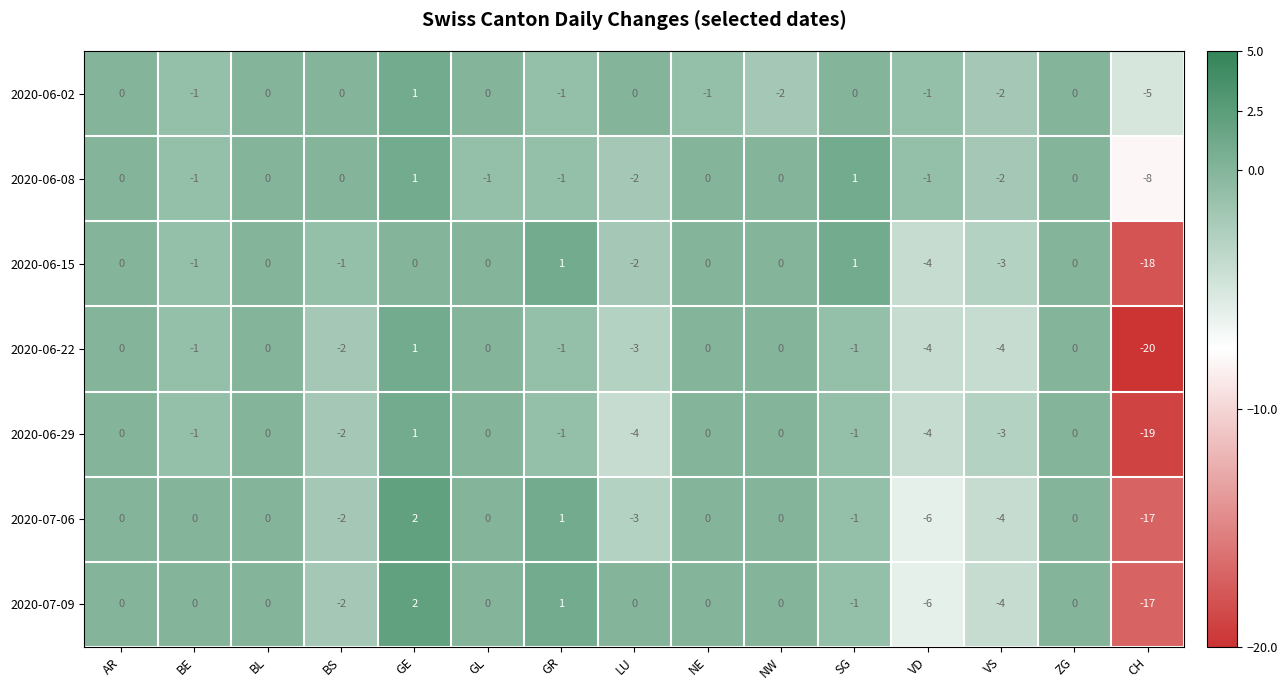

What is the difference between the 2020-07-09 values at VS and NE?

4